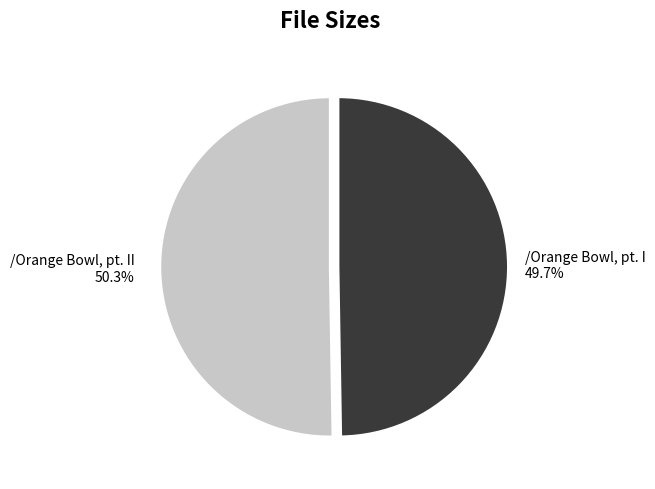

What is the smallest slice in the pie chart?

/Orange Bowl, pt. I